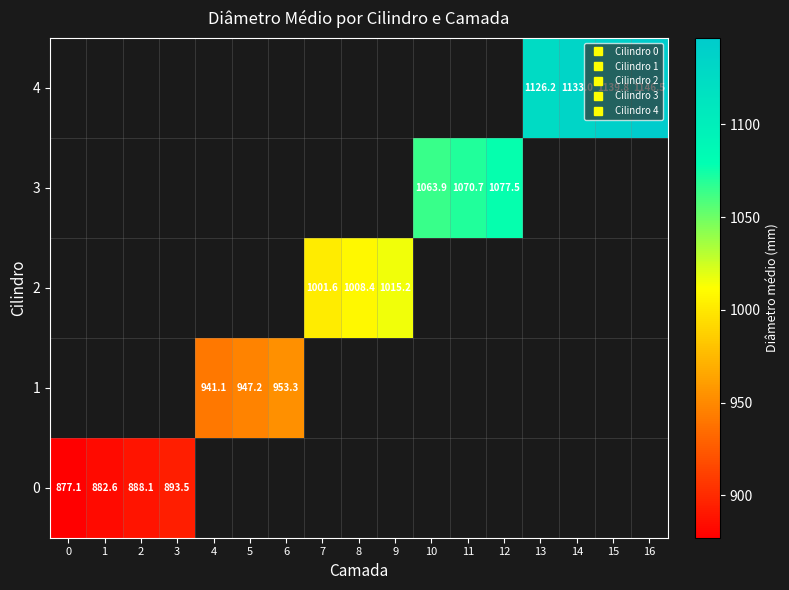

Rank the series by their average value, from lowest to highest.

0, 1, 2, 3, 4